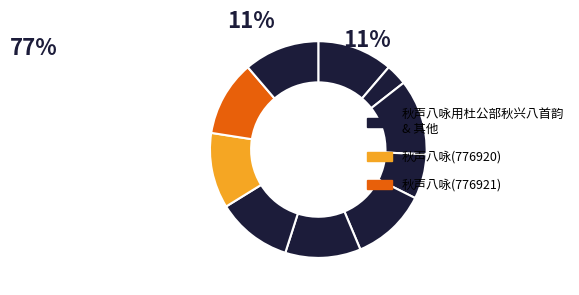

How many slices are in this pie chart?

10